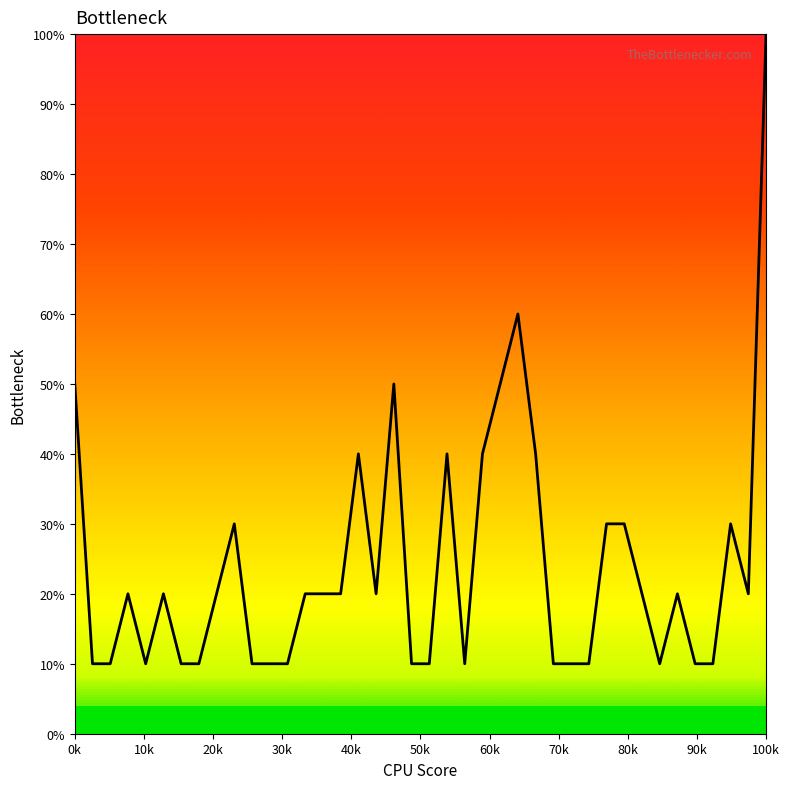

What is the minimum value shown in the chart?

10